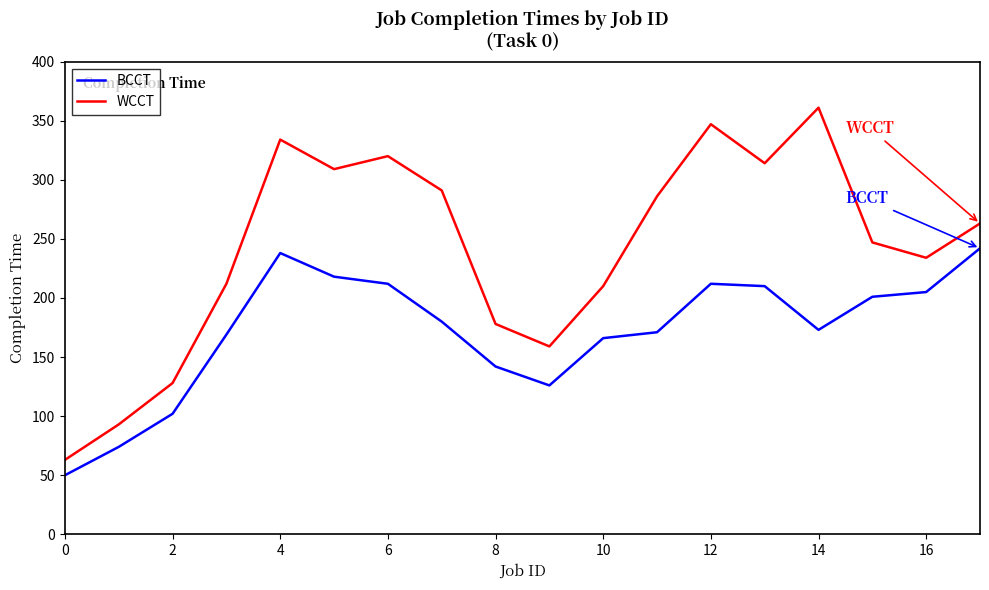

In WCCT, how many points are higher than both neighbors (excluding endpoints)?

4